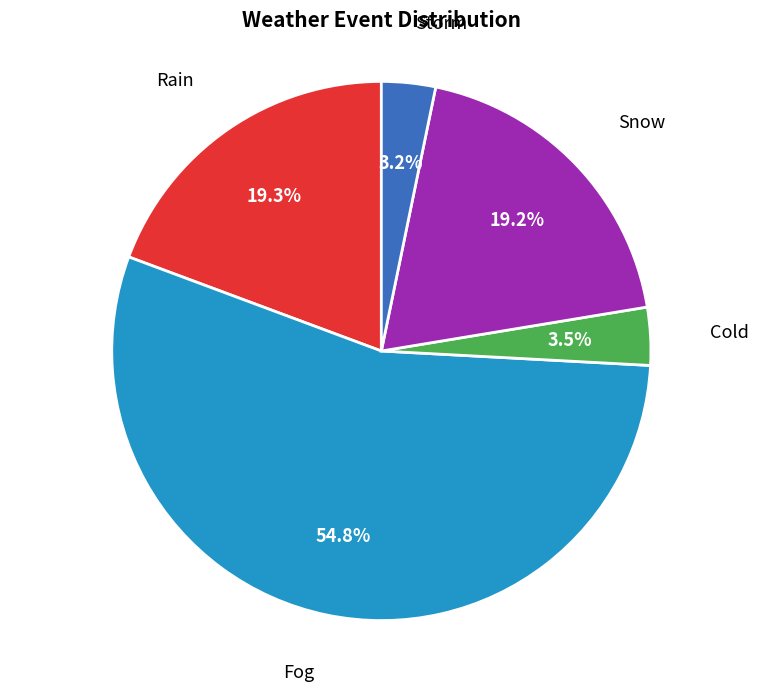

To the nearest percent, what is the difference between the Fog and Snow slice percentages?

36%